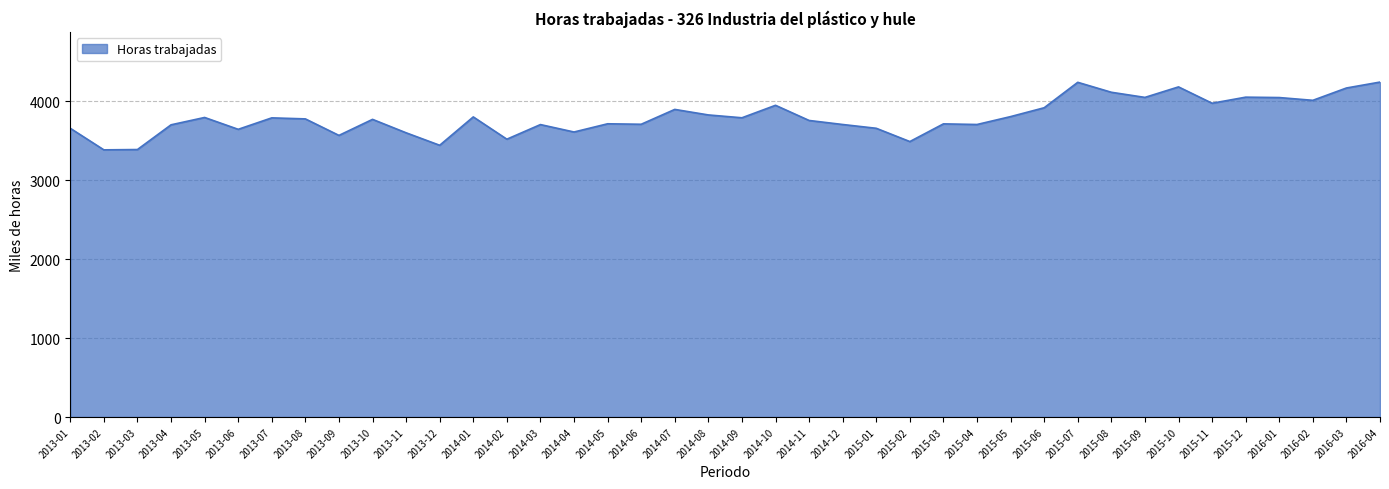

What is the average value?

3794